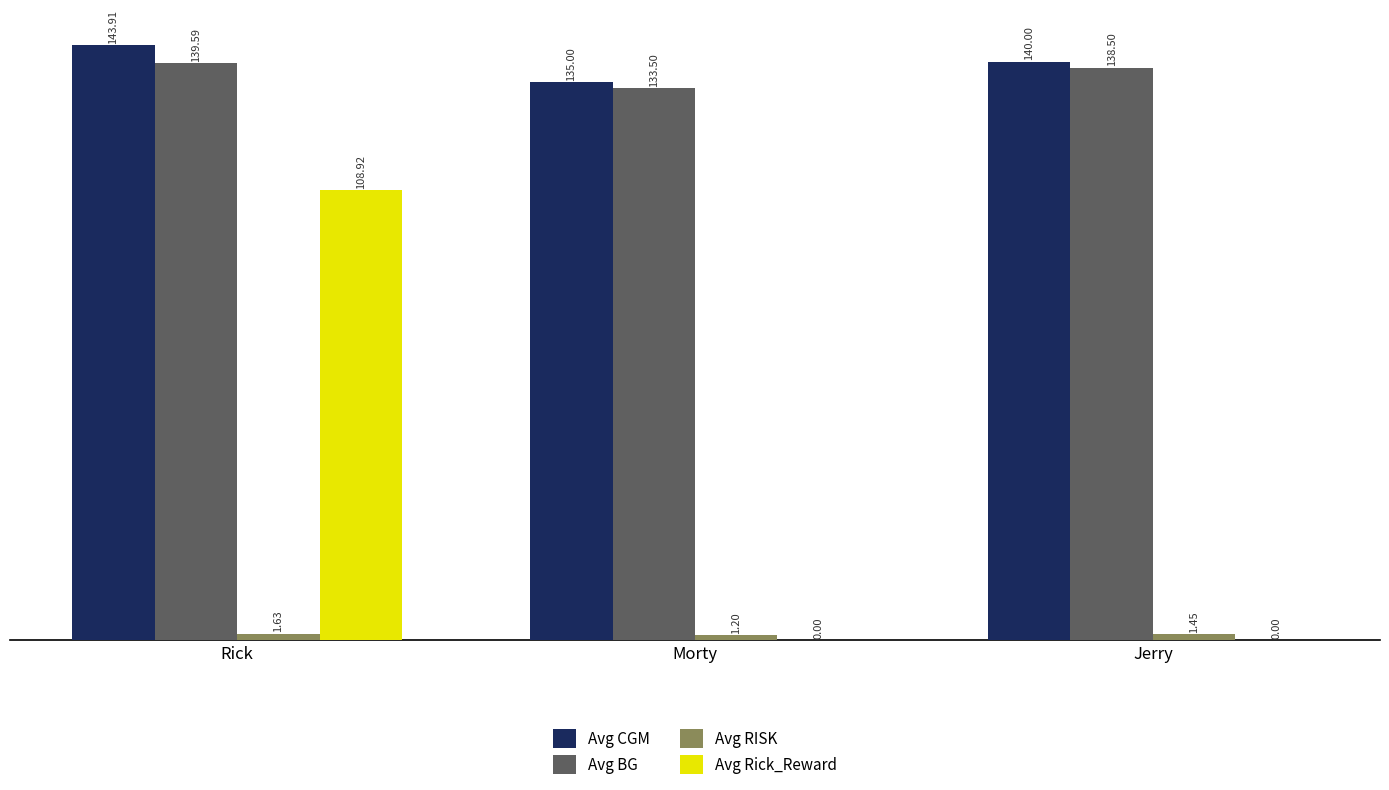

What is the sum of all Avg RISK values?

4.3